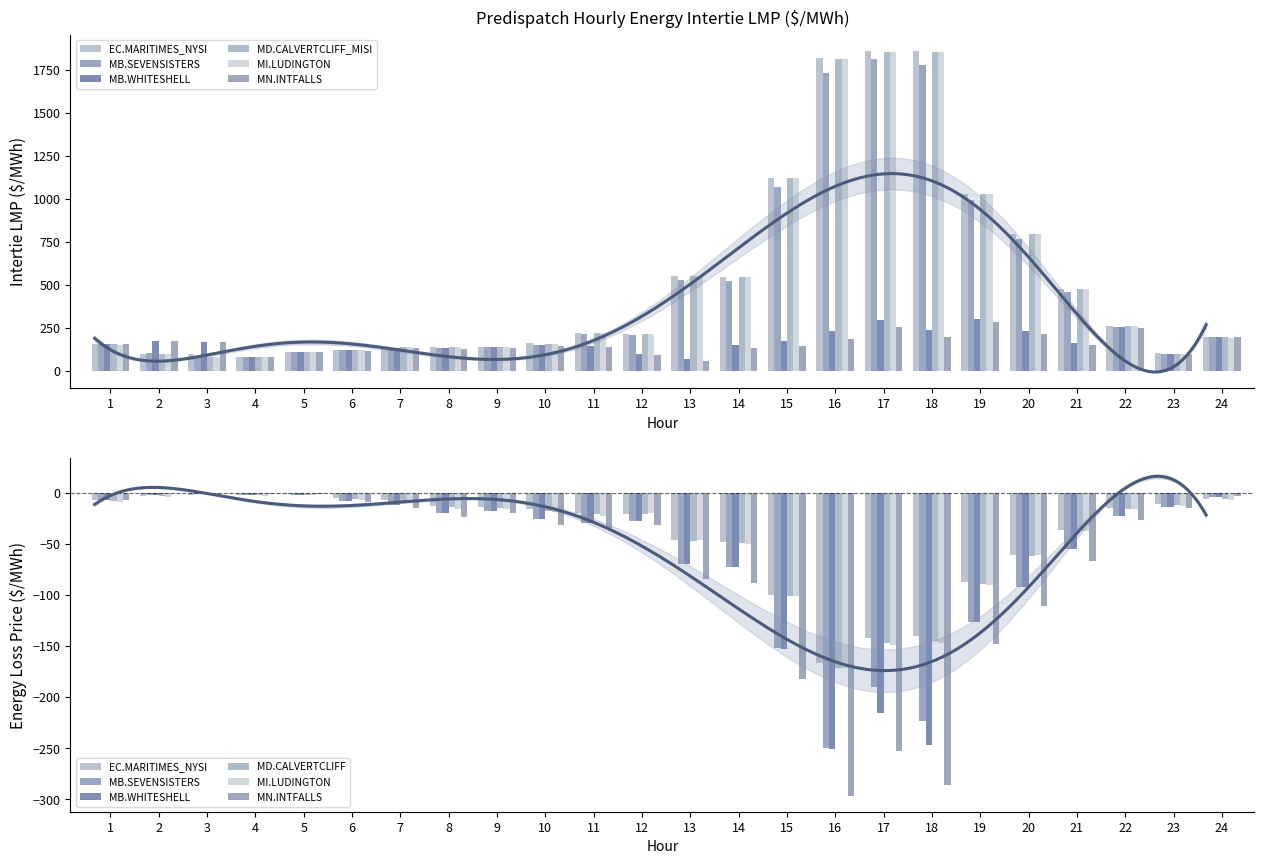

What is the maximum value shown in the chart?

1859.6